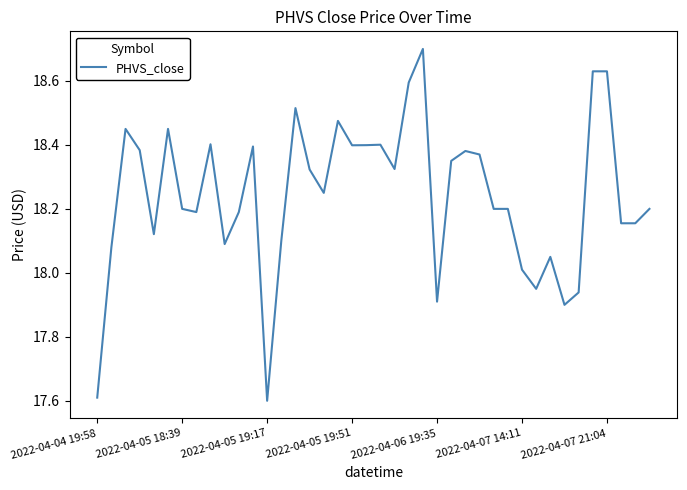

What is the difference between the maximum and minimum values?

1.1